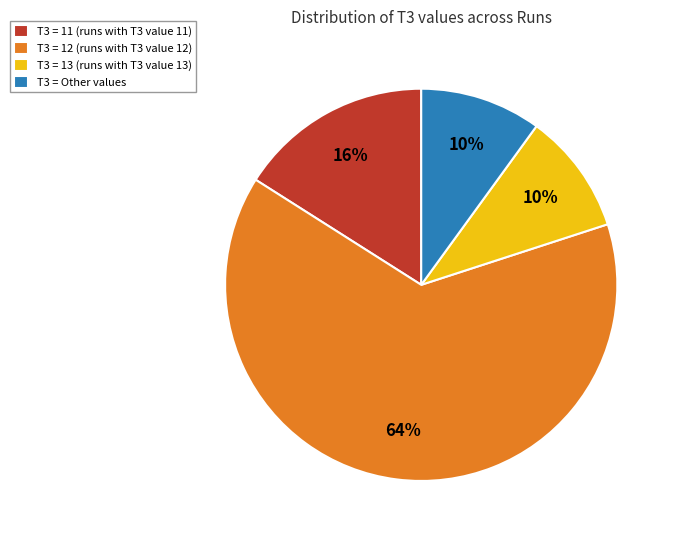

To the nearest percent, what is the average slice percentage?

25%